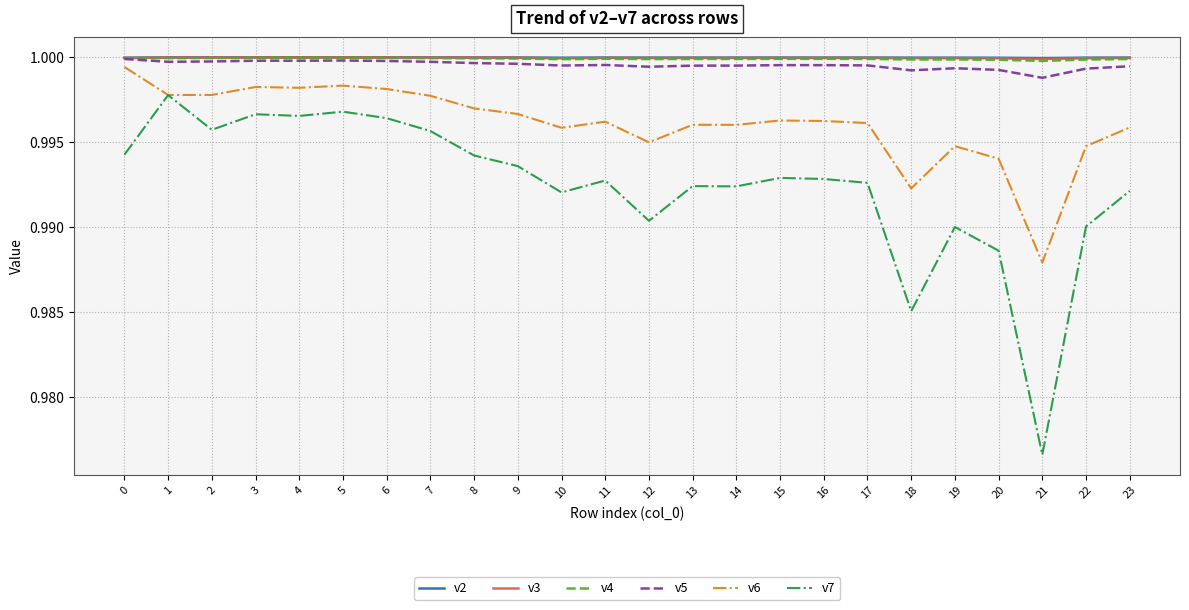

True or false: v6 has a value of 1.7 at 21.

False